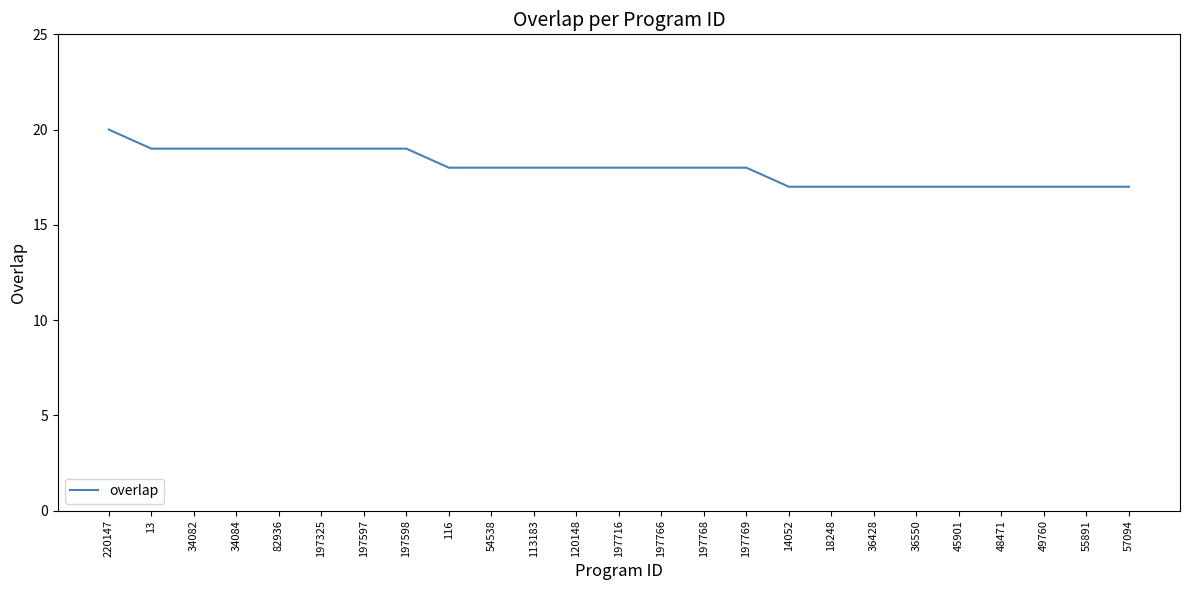

Reading right to left, extract all data points from this chart.

17	17	17	17	17	17	17	17	17	18	18	18	18	18	18	18	18	19	19	19	19	19	19	19	20